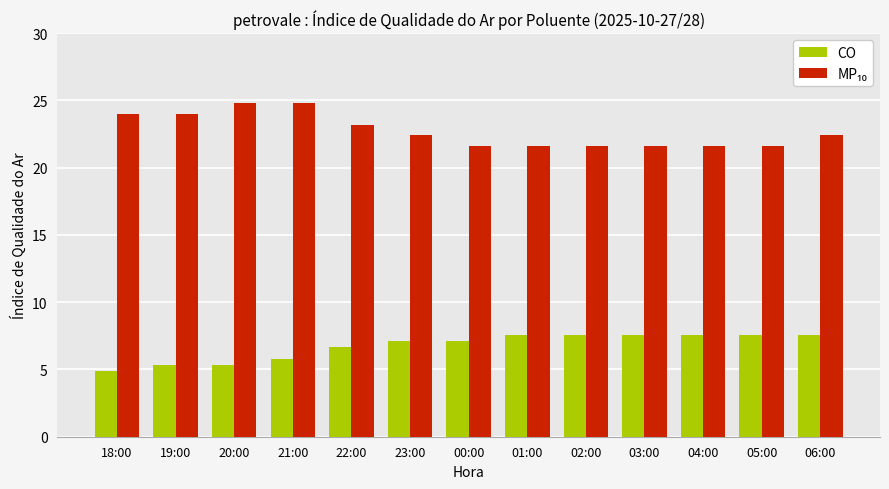

Count the number of data series in this chart.

2